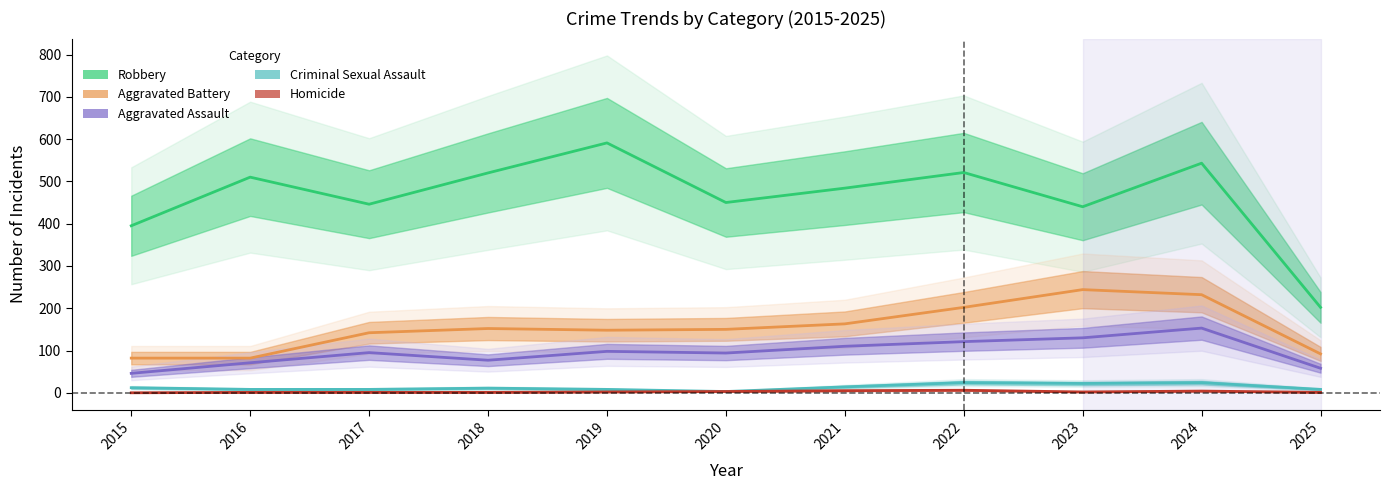

What is the average value of the Aggravated Battery series?

154